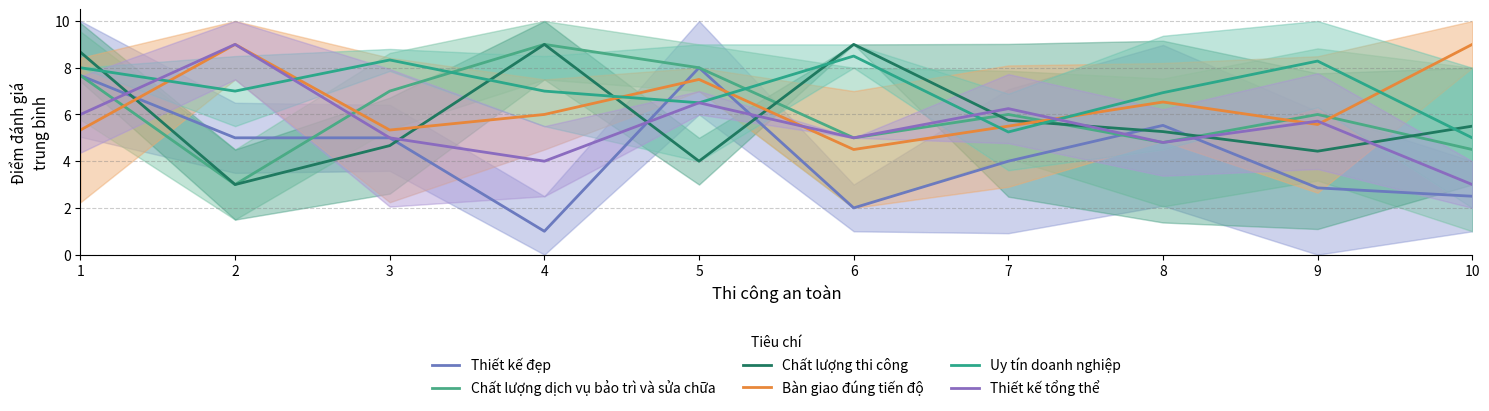

Which has a higher value, 3 or 9?

3